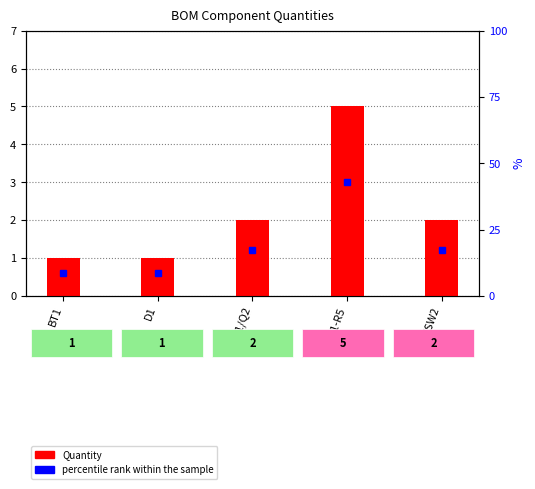

What is the change in value from R1-R5 to SW1/SW2?

-3